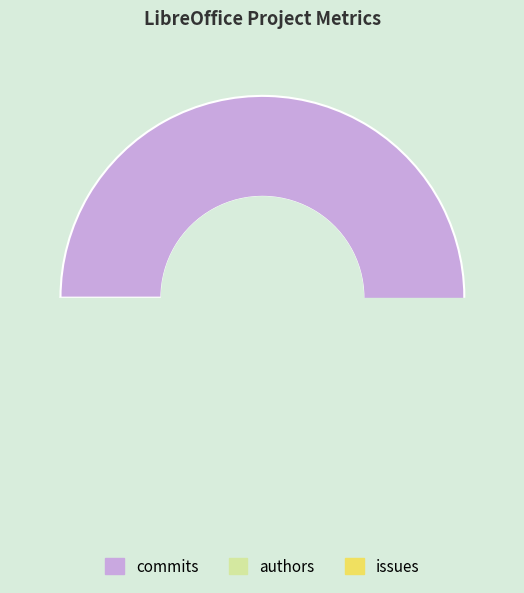

To the nearest percent, what portion does authors represent?

1%